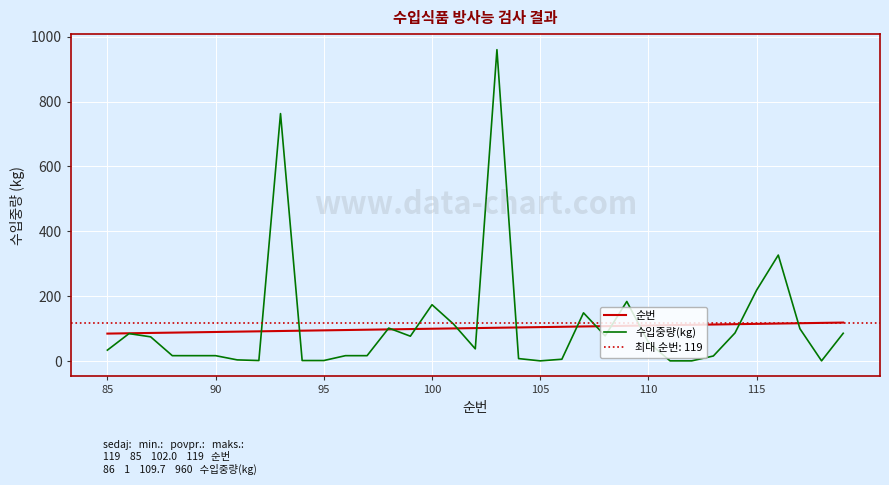

How many times do 수입중량(kg) and 순번 cross each other?

14